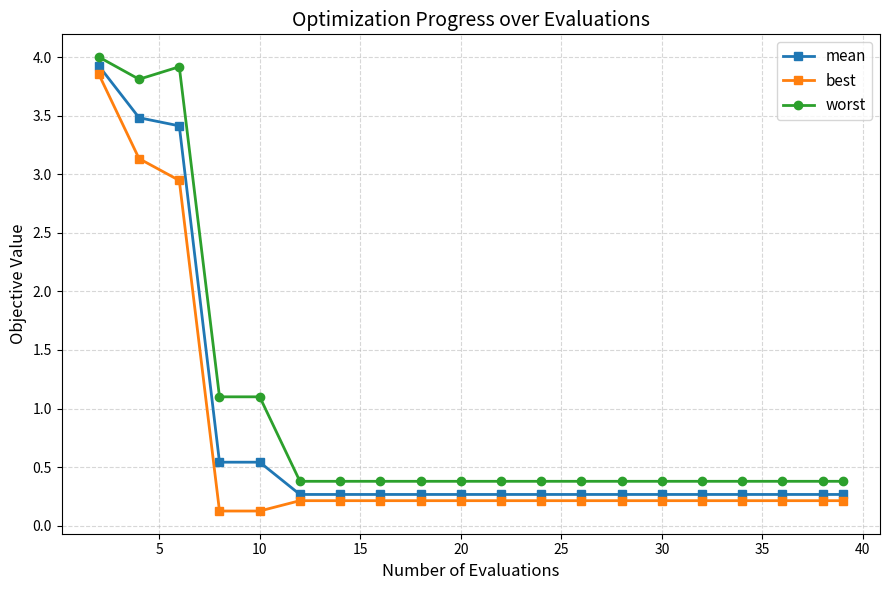

At how many categories does at least one series exceed 3?

3